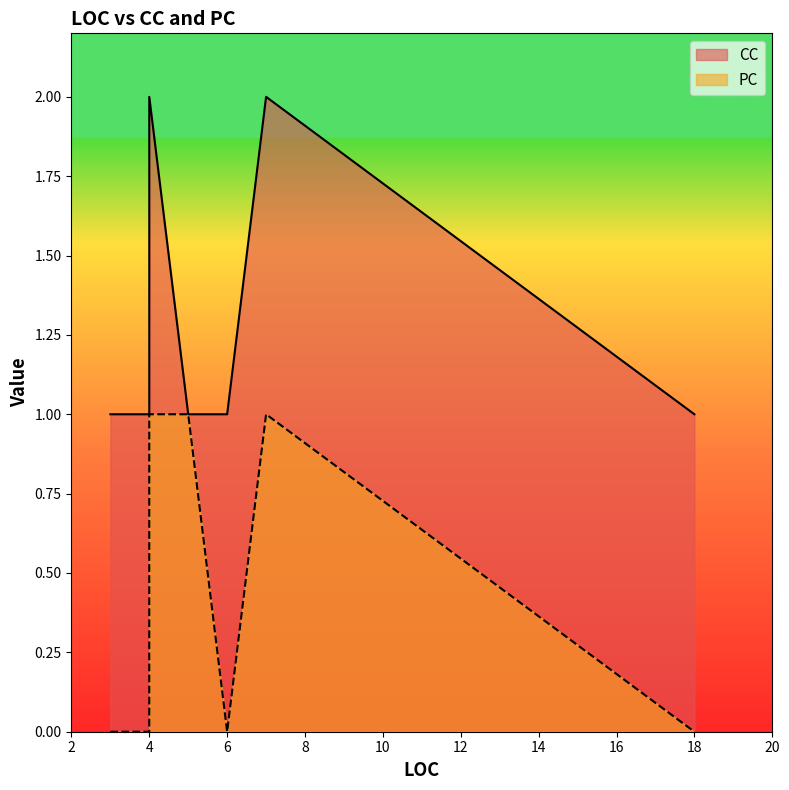

Which series has the largest total across all categories?

CC